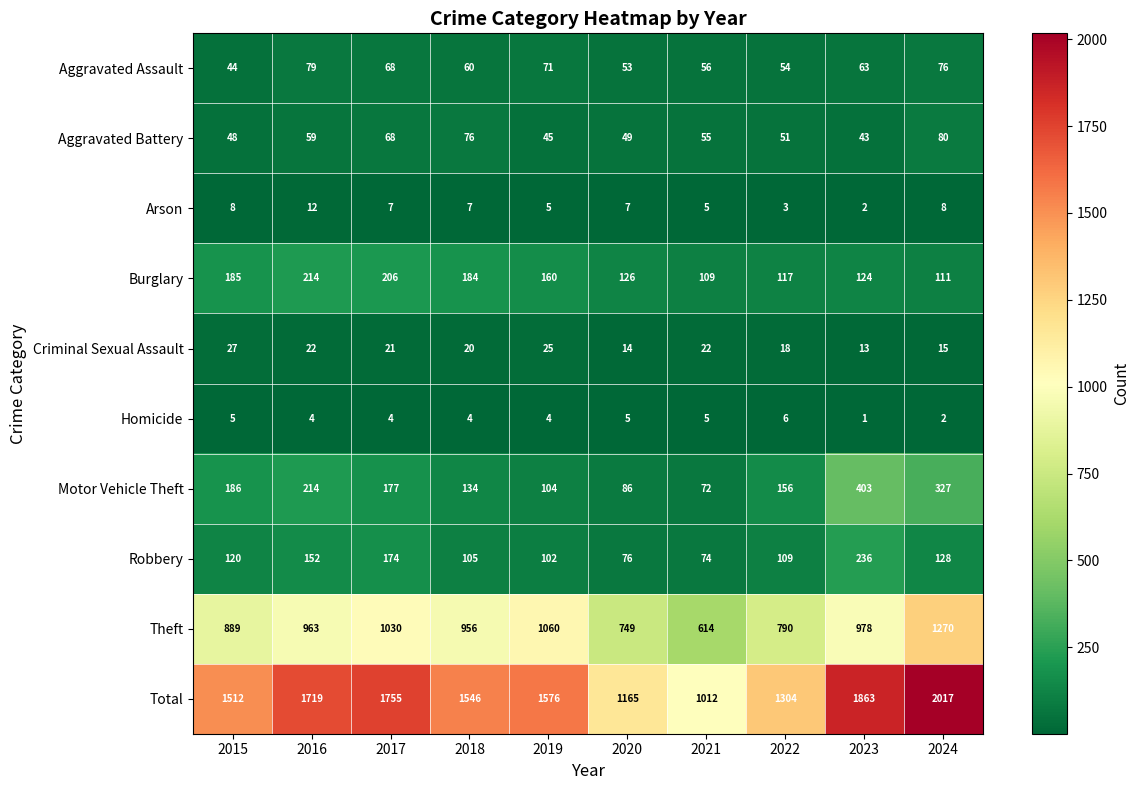

At which label does Homicide first exceed 4?

2015